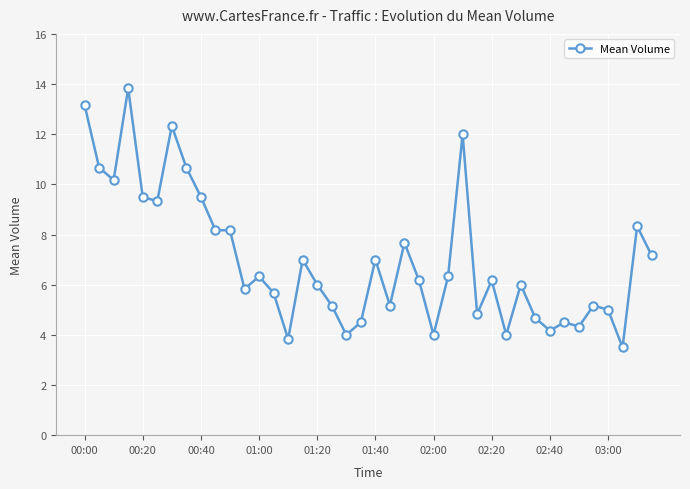

What is the sum of all values?

280.0